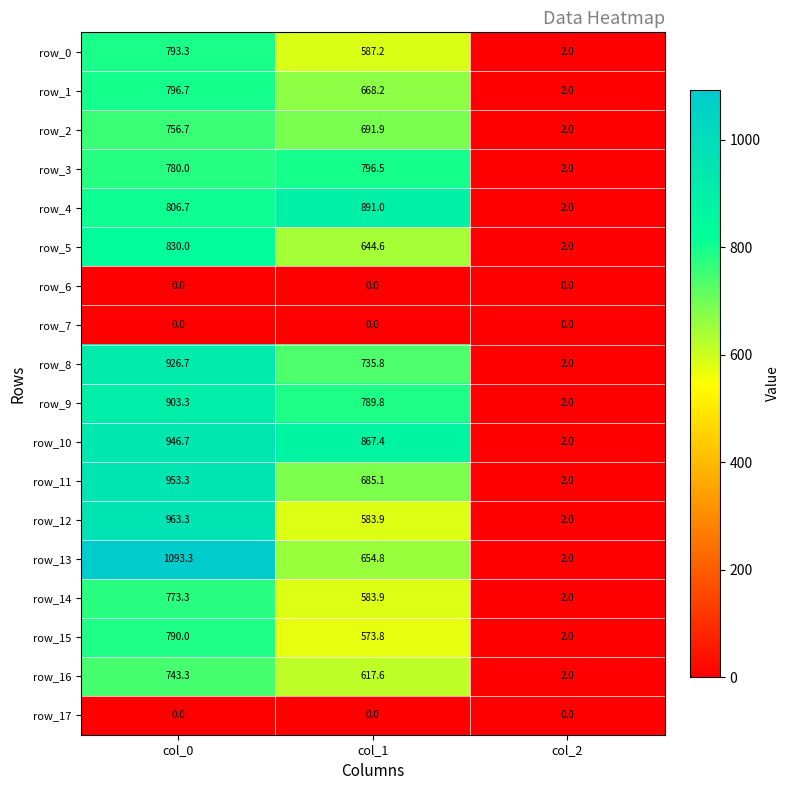

How many distinct data groups are displayed?

18